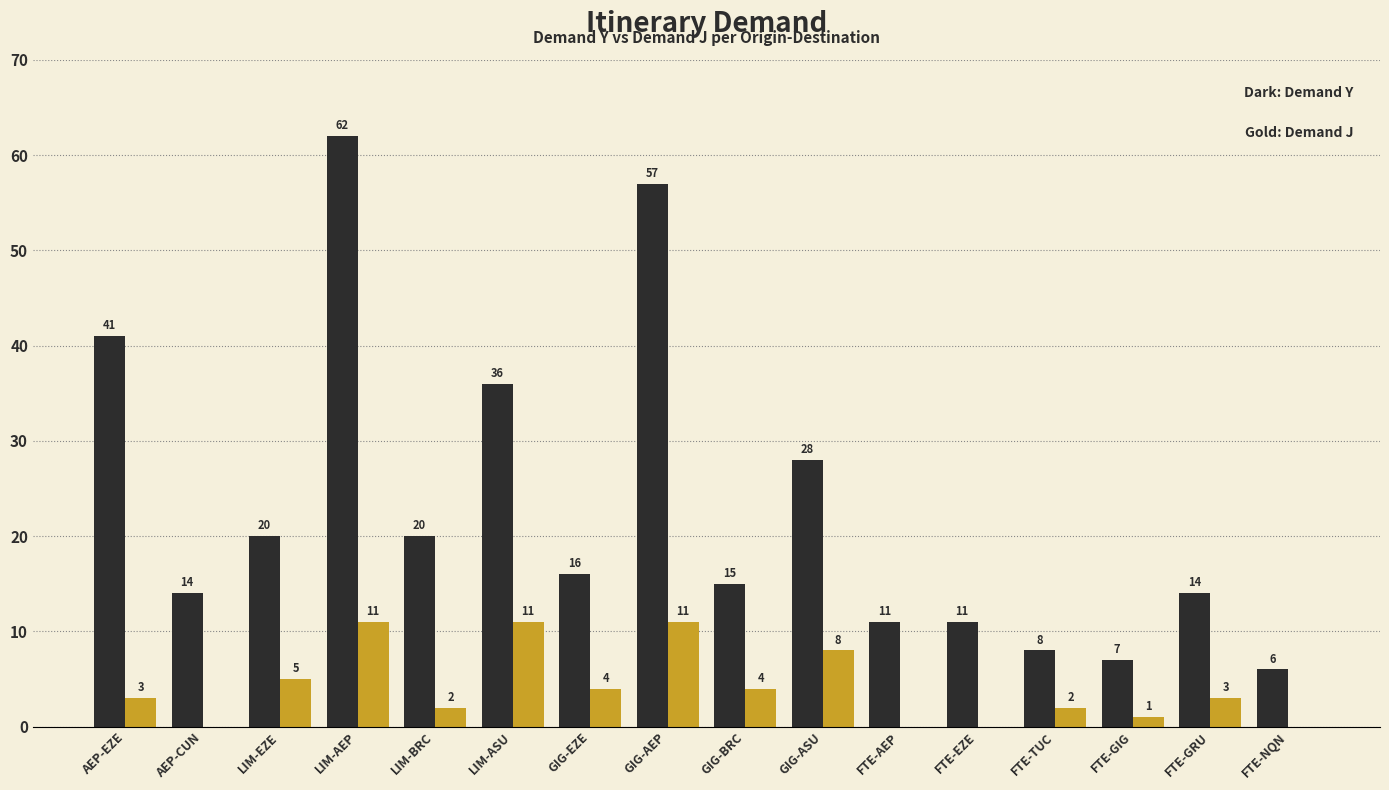

How many distinct data groups are displayed?

2